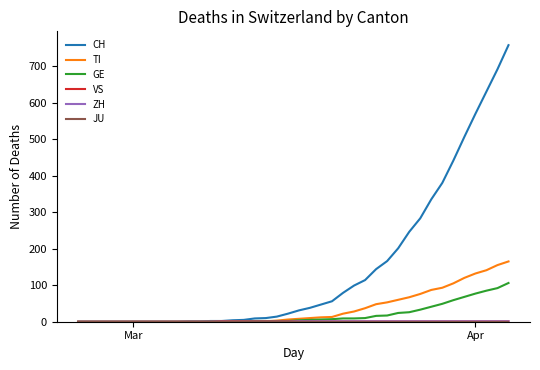

What is the greatest value displayed?

757